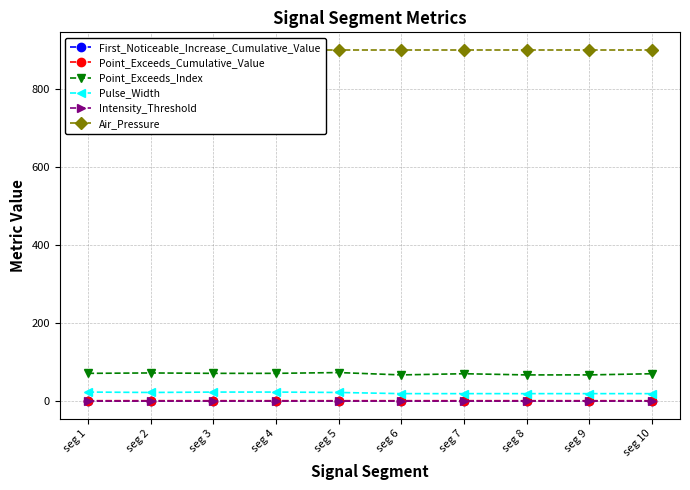

True or false: Intensity_Threshold and Point_Exceeds_Cumulative_Value cross at least once.

False